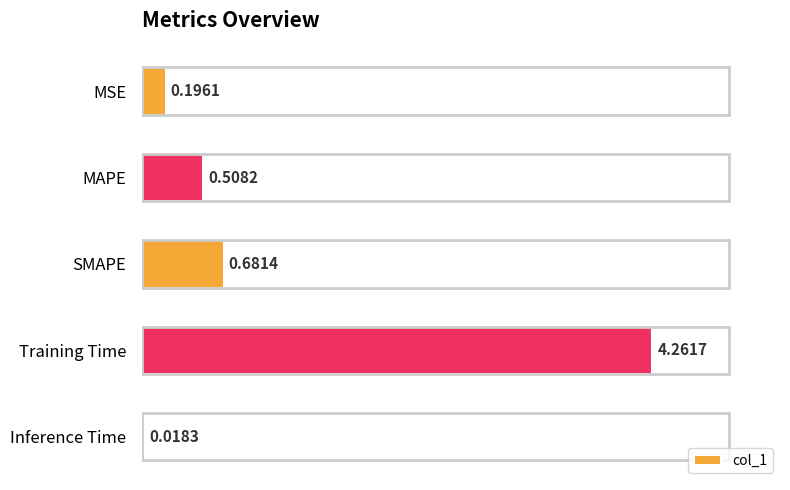

What is the average value?

1.1